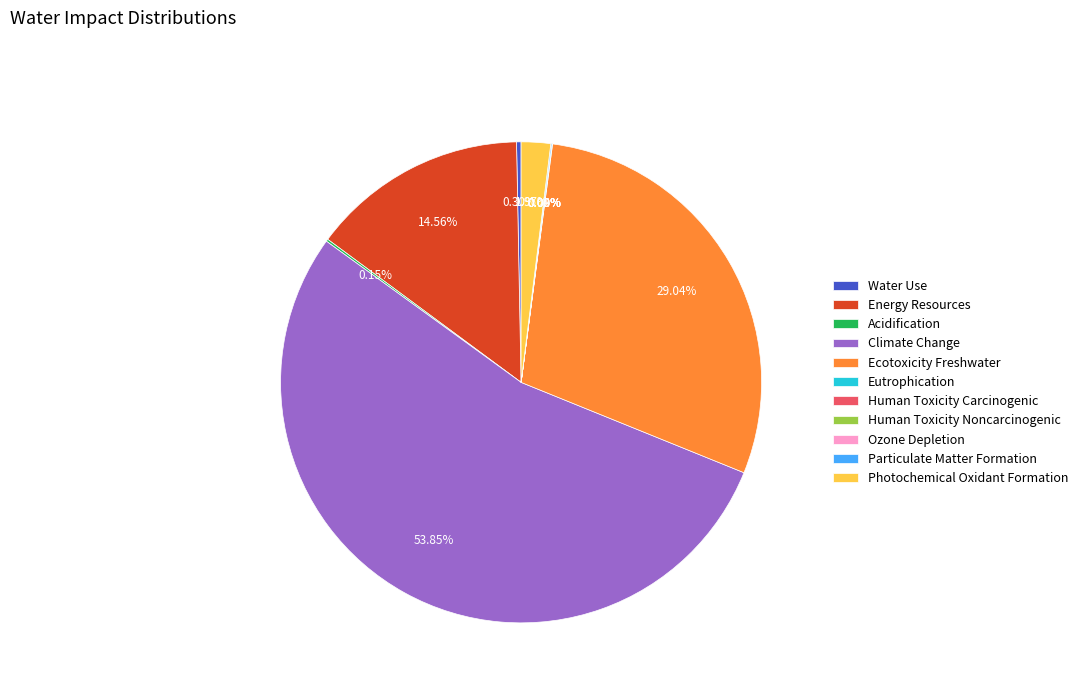

Which slice is the largest?

Climate Change